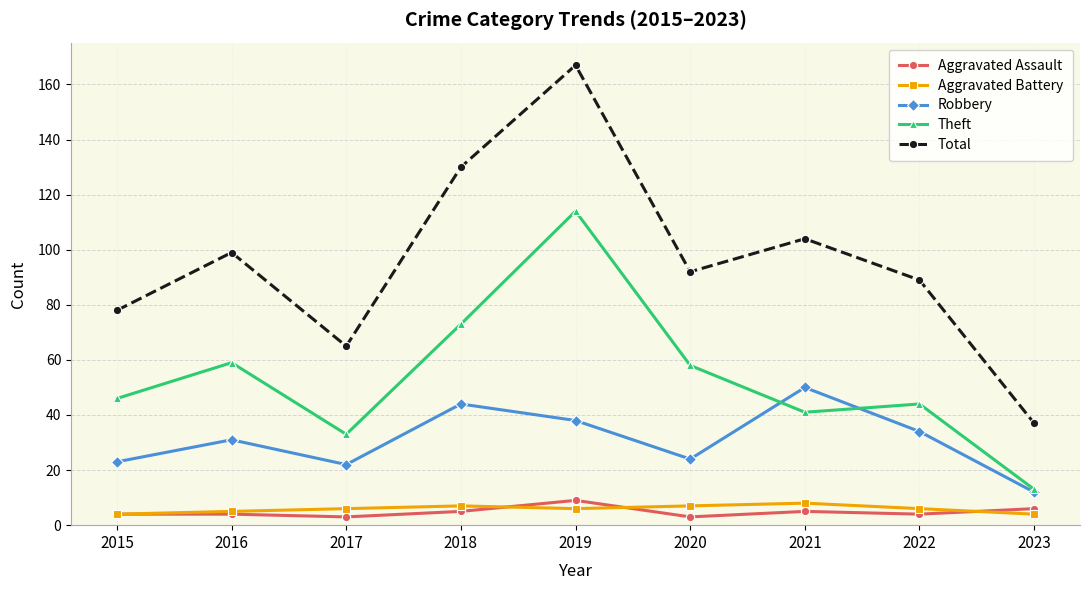

The Robbery series shows 38 at 2019. True or false?

True